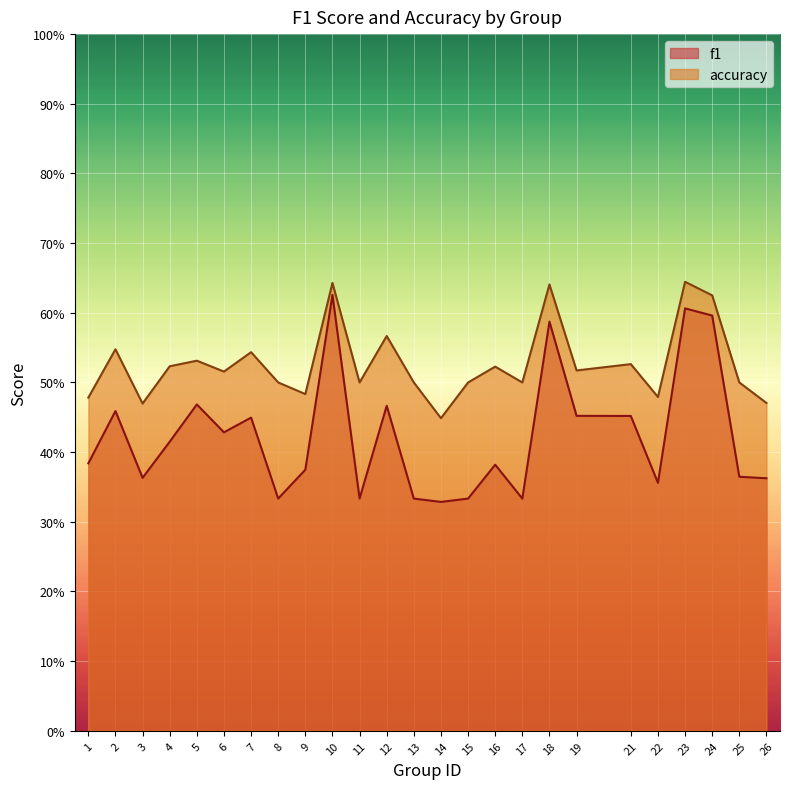

What is the difference between the second highest and minimum values in the accuracy series?

0.2